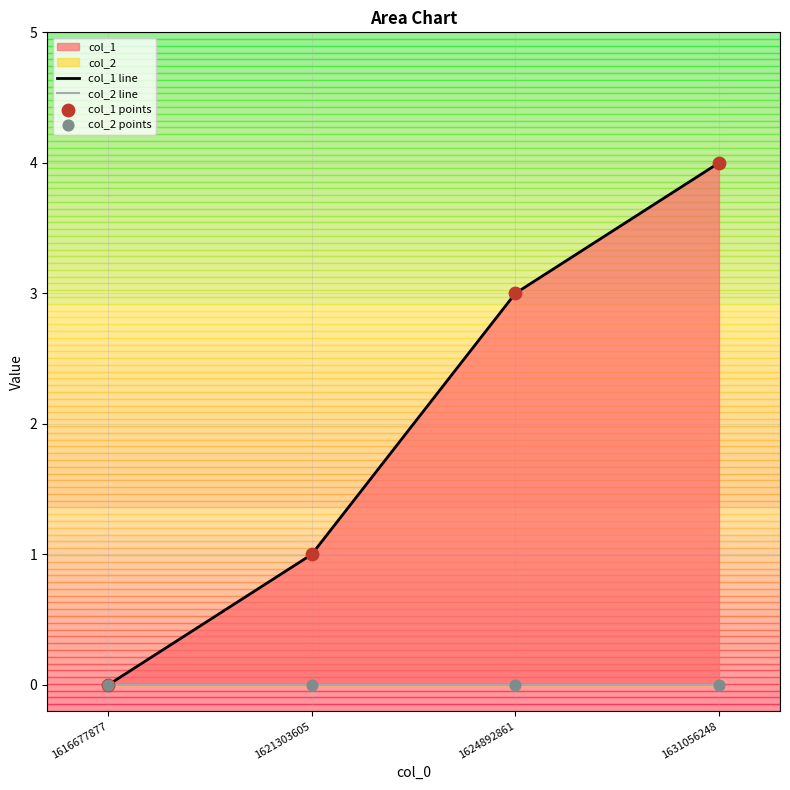

At which category is the sum across all series the highest?

1631056248